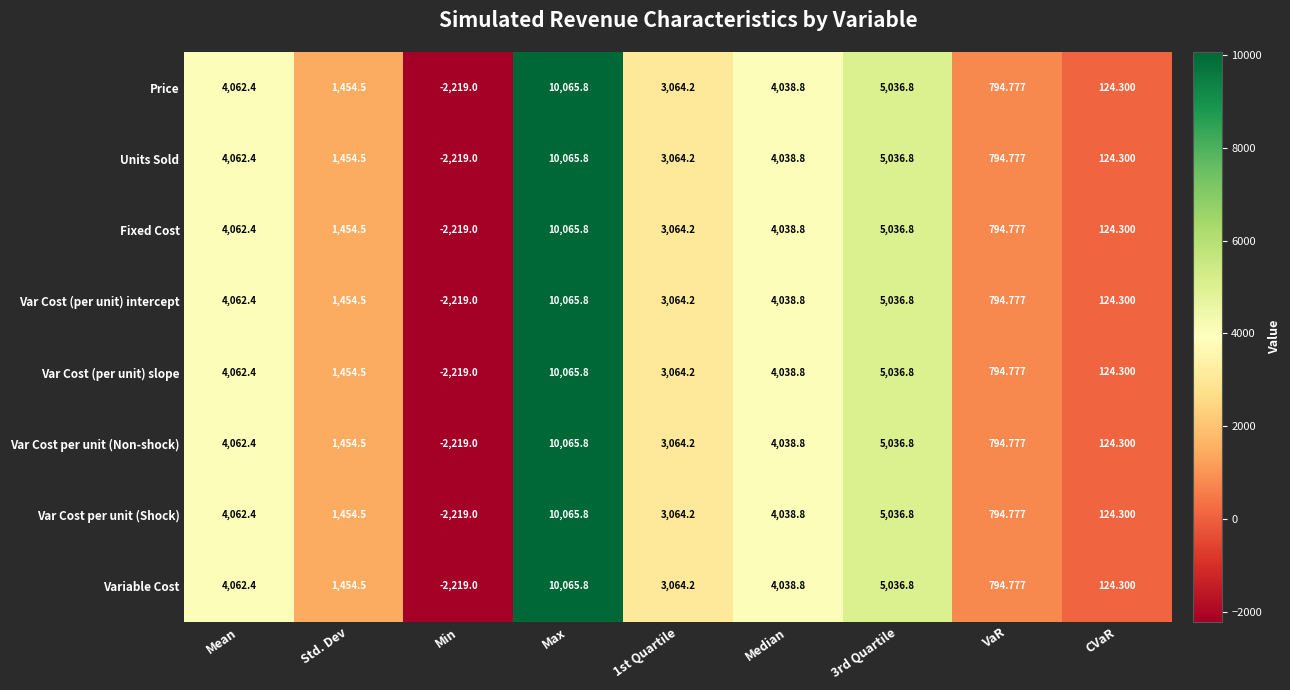

What is the total value across all series at 1st Quartile?

24513.6